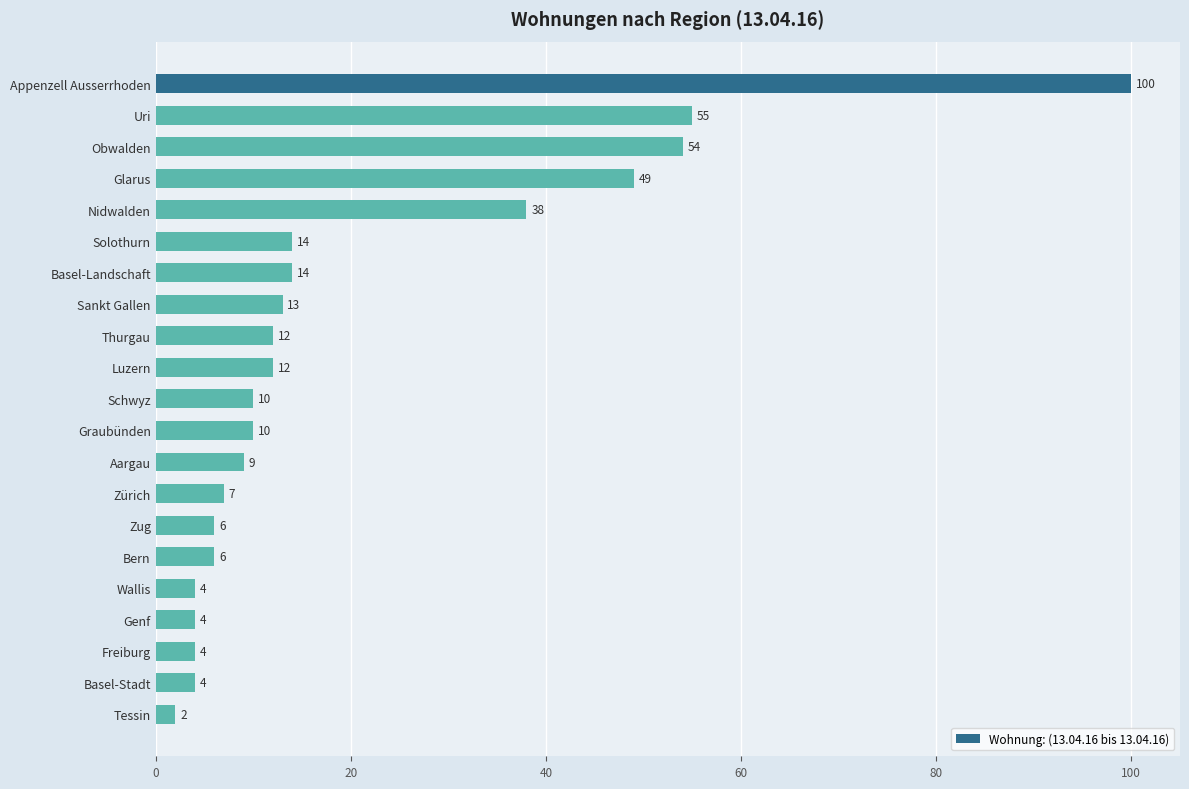

What position from the bottom is Schwyz?

11